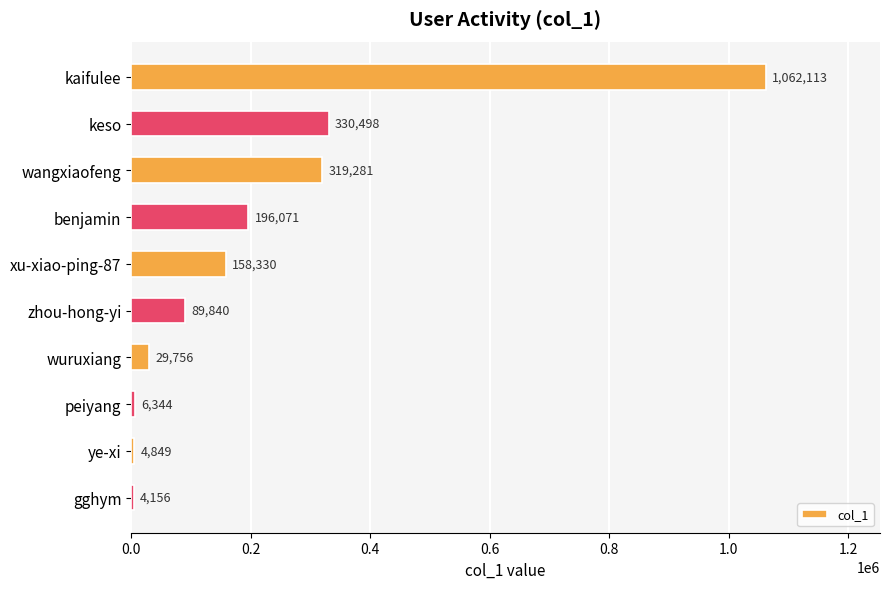

Does the chart contain any negative values?

No